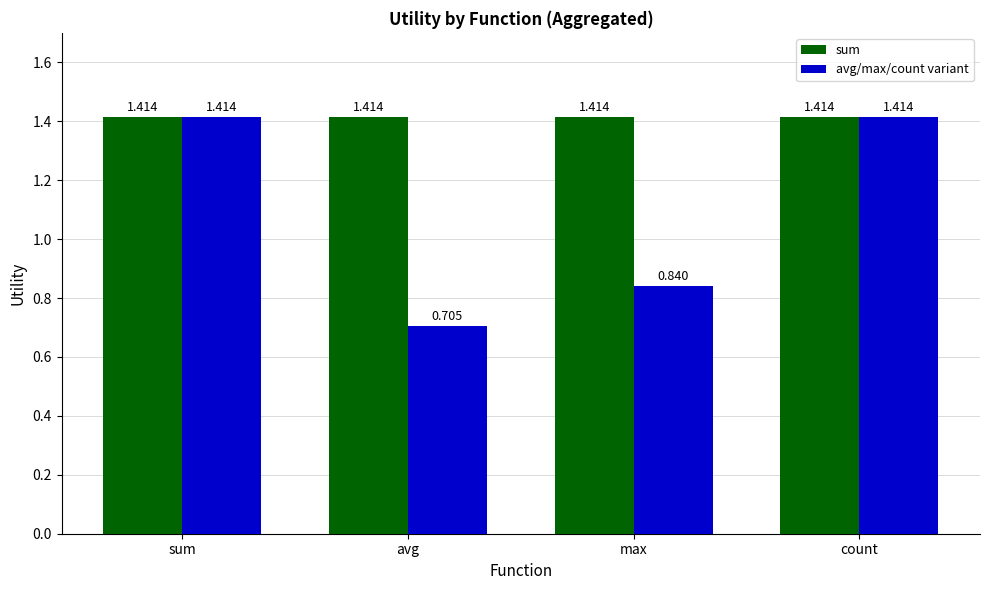

Where does the avg/max/count variant series first go above 1?

sum